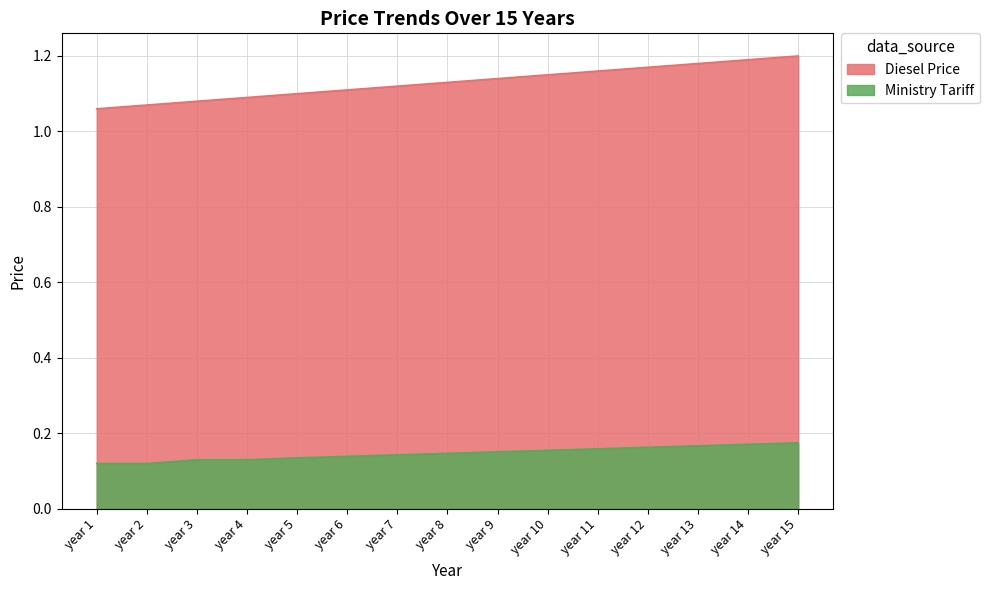

Does the chart have visible grid lines?

Yes